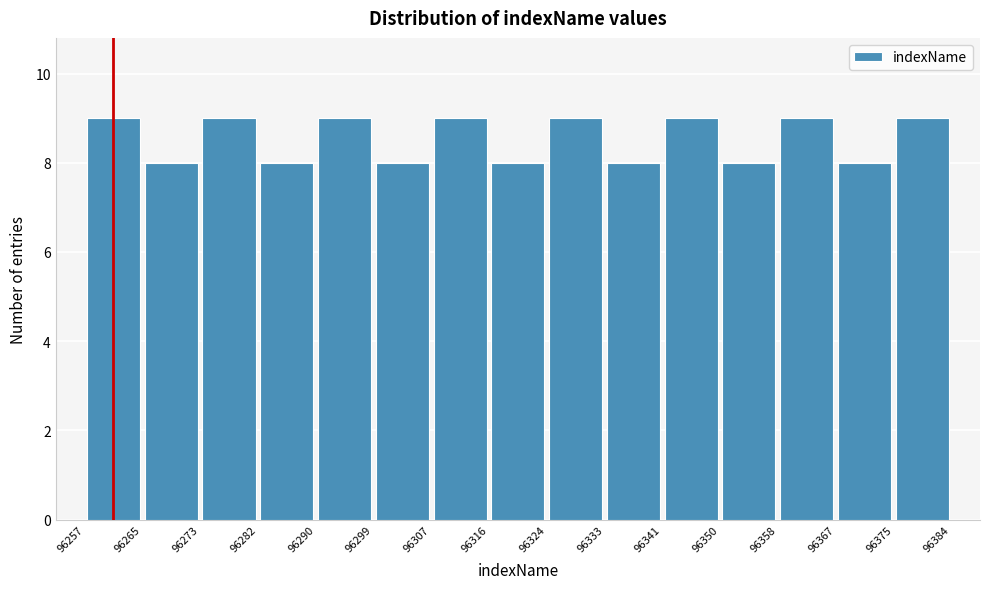

Reading left to right, list every bar in this chart as the range it spans on the x-axis followed by its height. The values are not printed on the chart, so give them approximately, as read against the axis.

96257 to 96265: 9
96265 to 96273: 8
96273 to 96282: 9
96282 to 96290: 8
96290 to 96299: 9
96299 to 96307: 8
96307 to 96316: 9
96316 to 96324: 8
96324 to 96333: 9
96333 to 96341: 8
96341 to 96350: 9
96350 to 96358: 8
96358 to 96367: 9
96367 to 96375: 8
96375 to 96384: 9